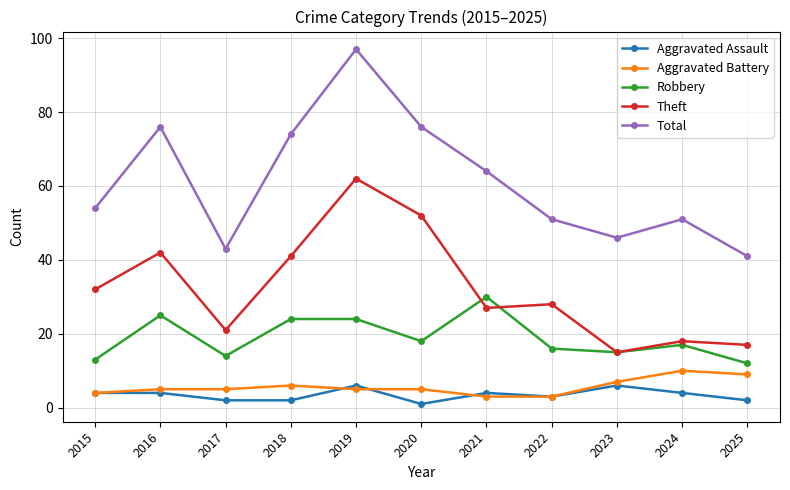

What is the average value of the Robbery series?

19